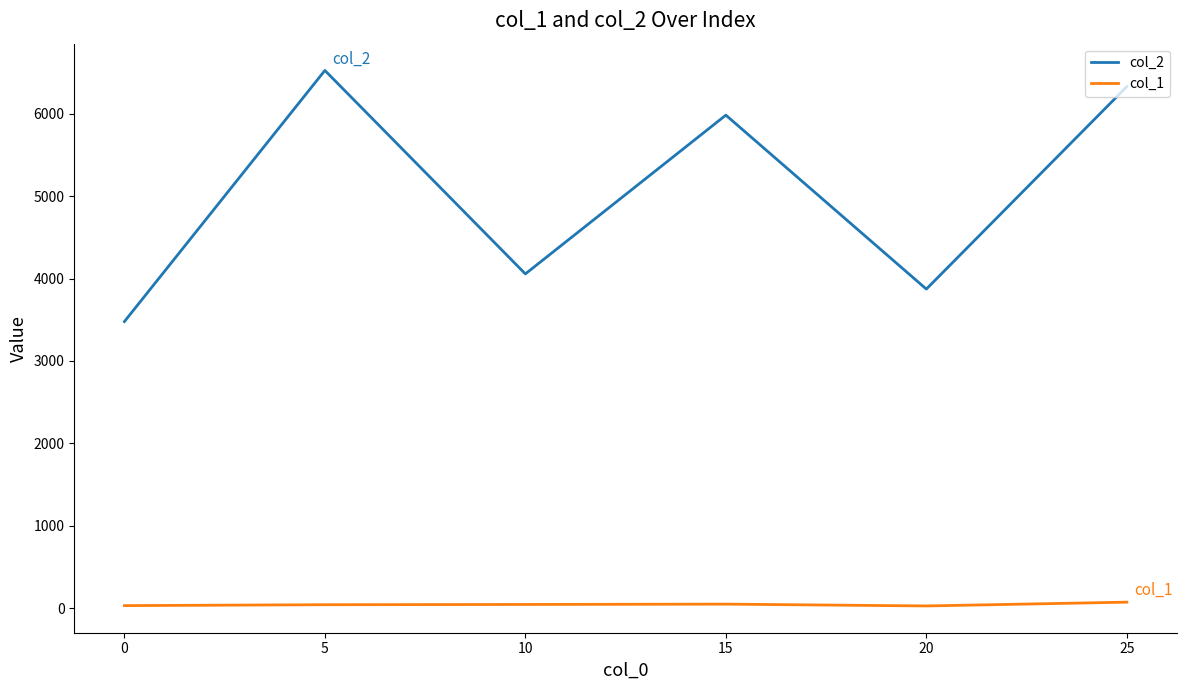

Is it true that col_1 equals 34 at 0?

True